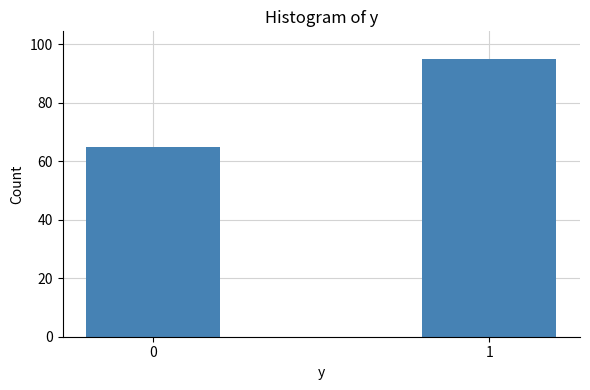

Reading left to right, what are all the values shown in this chart?

0=65	1=95